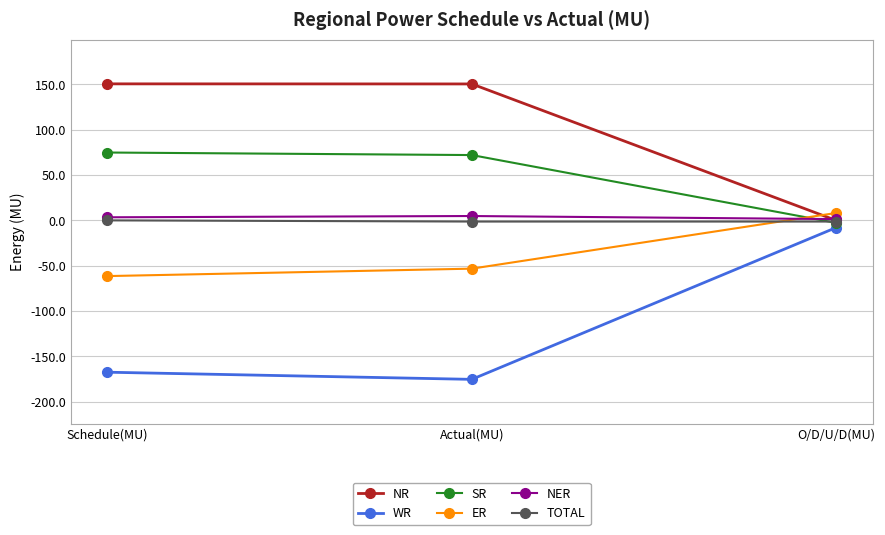

What is the average value of the TOTAL series?

-0.9